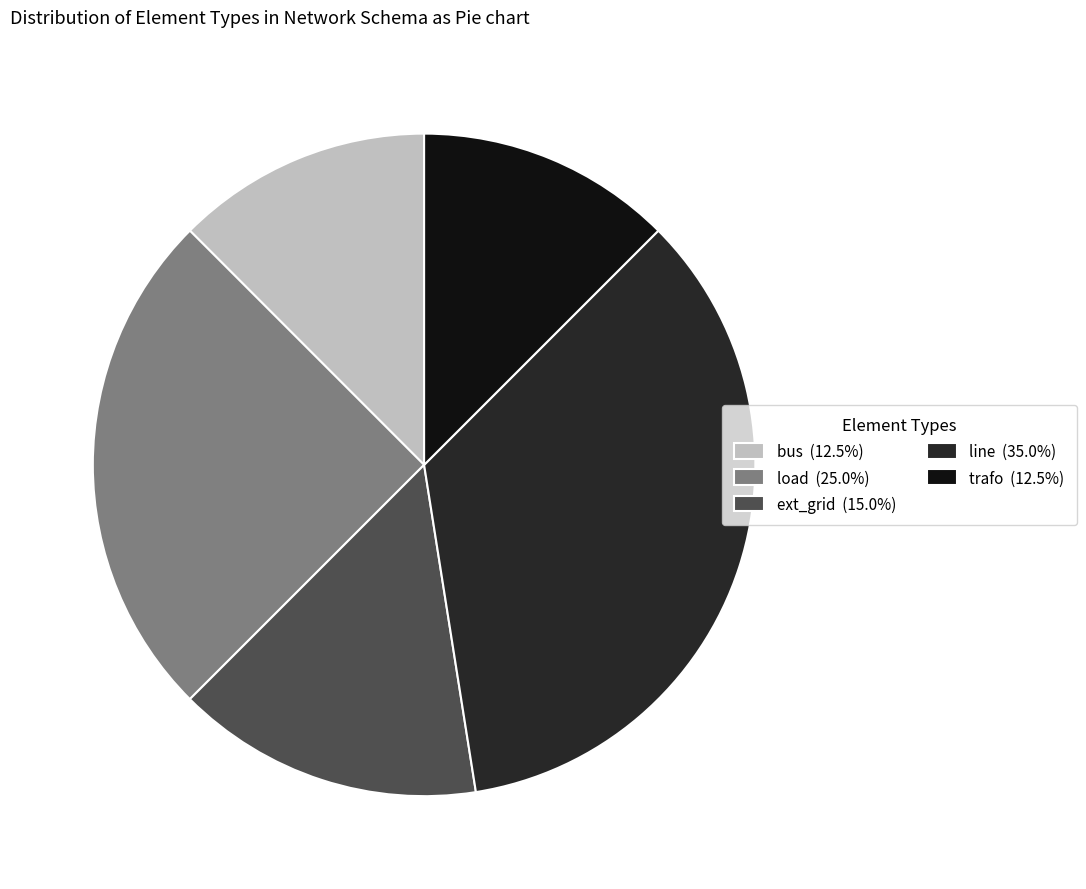

The trafo slice represents 12% of the pie. True or false?

True